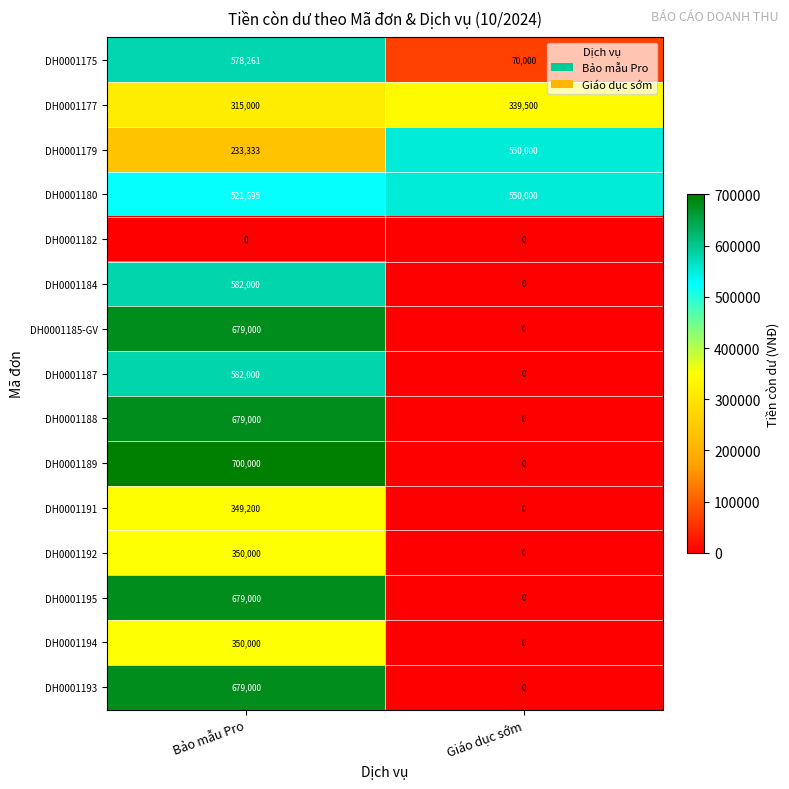

What is the difference between the maximum and minimum values in the DH0001193 series?

679000